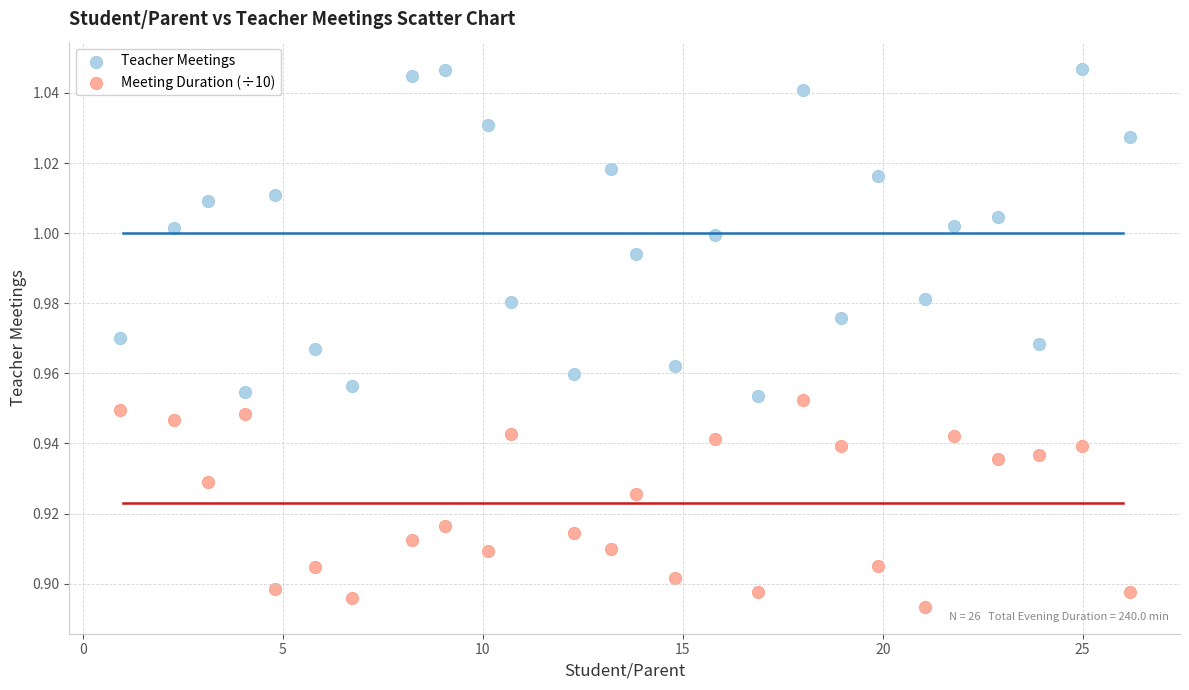

Which series has the widest spread of Y values?

Teacher Meetings